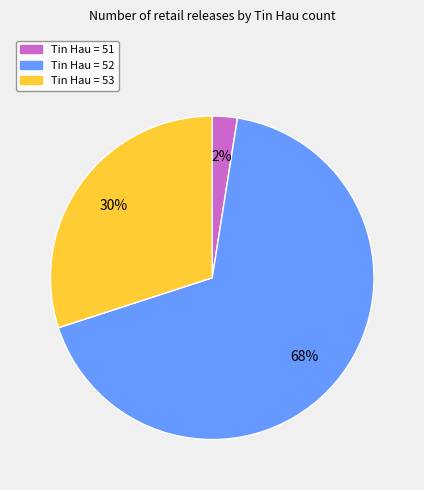

Is there a majority slice in this chart?

Yes